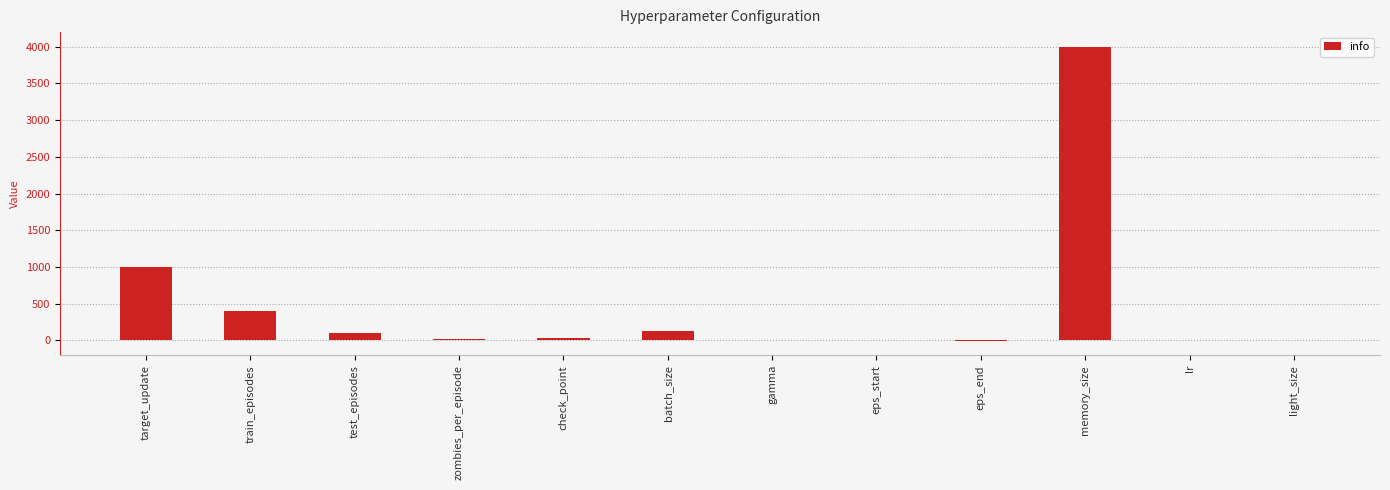

What is the average value?

472.7